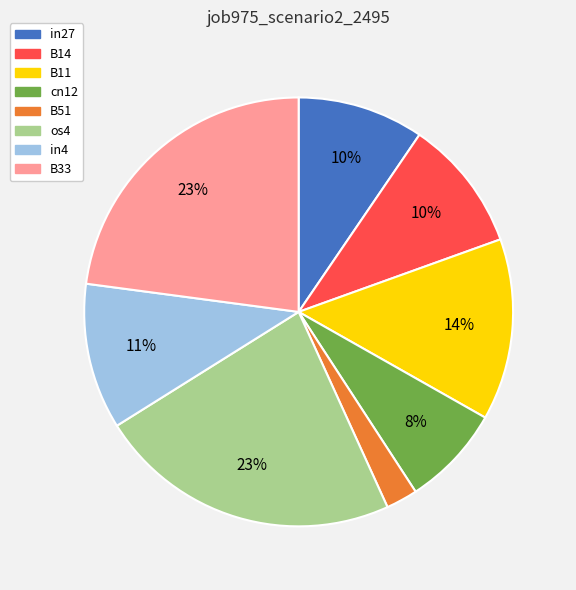

Is there any slice that represents more than half of the pie?

No